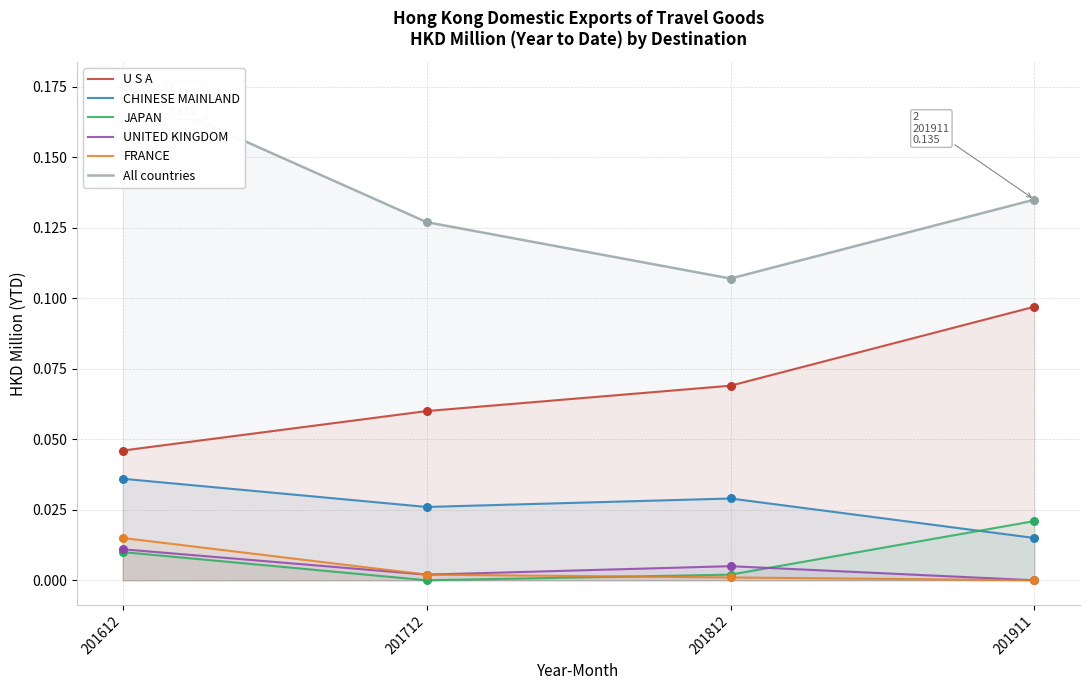

What is the total value across all series at 201812?

0.2